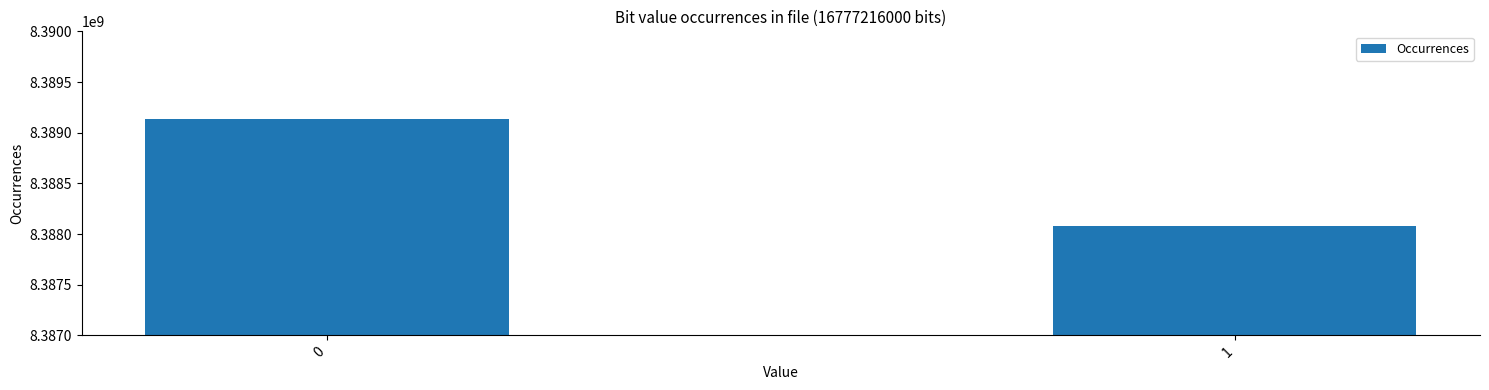

What is the value of the 2nd bar from the left?

8388080069